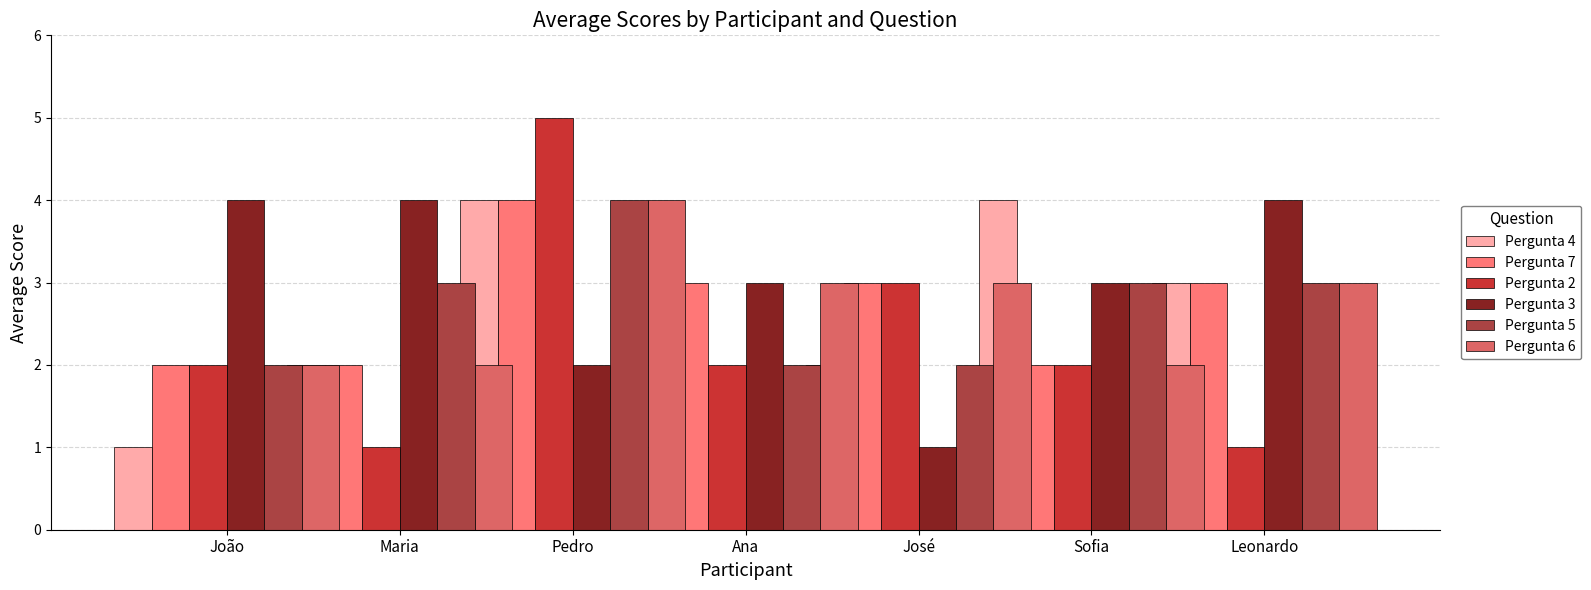

What is the minimum value shown in the chart?

1